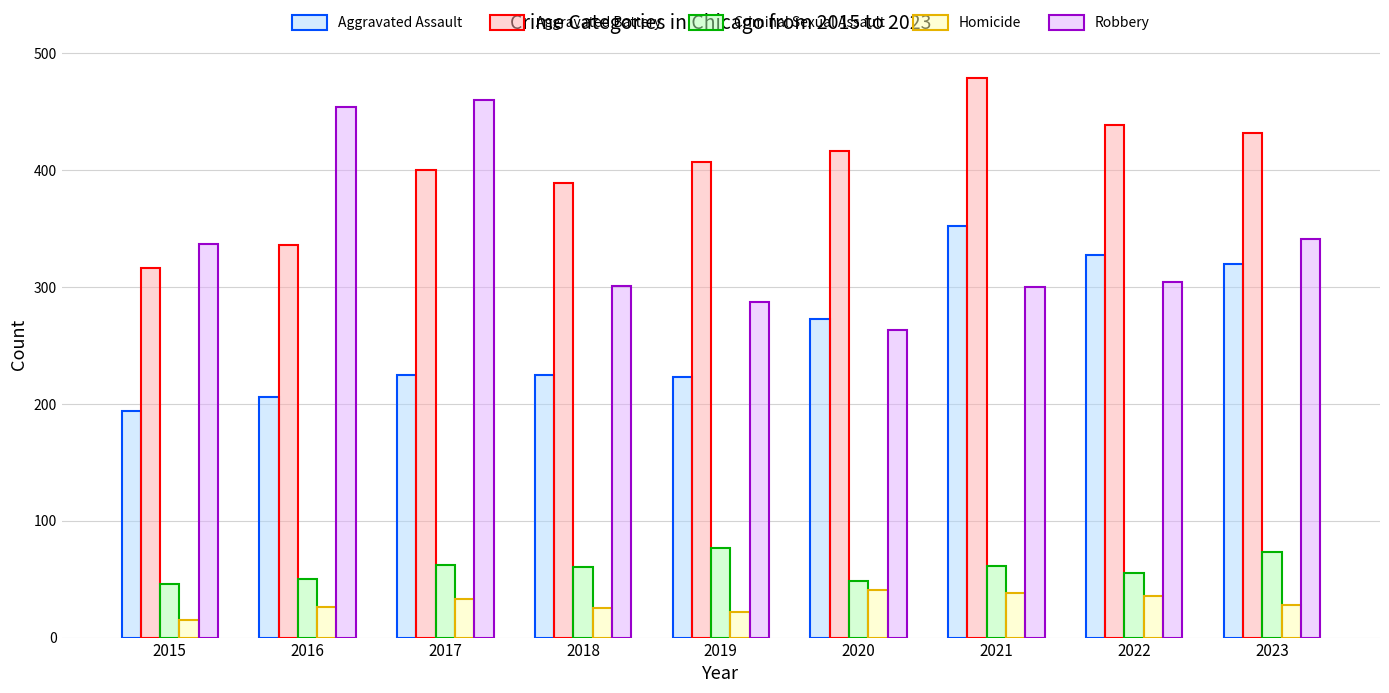

Which series has the largest total across all categories?

Aggravated Battery